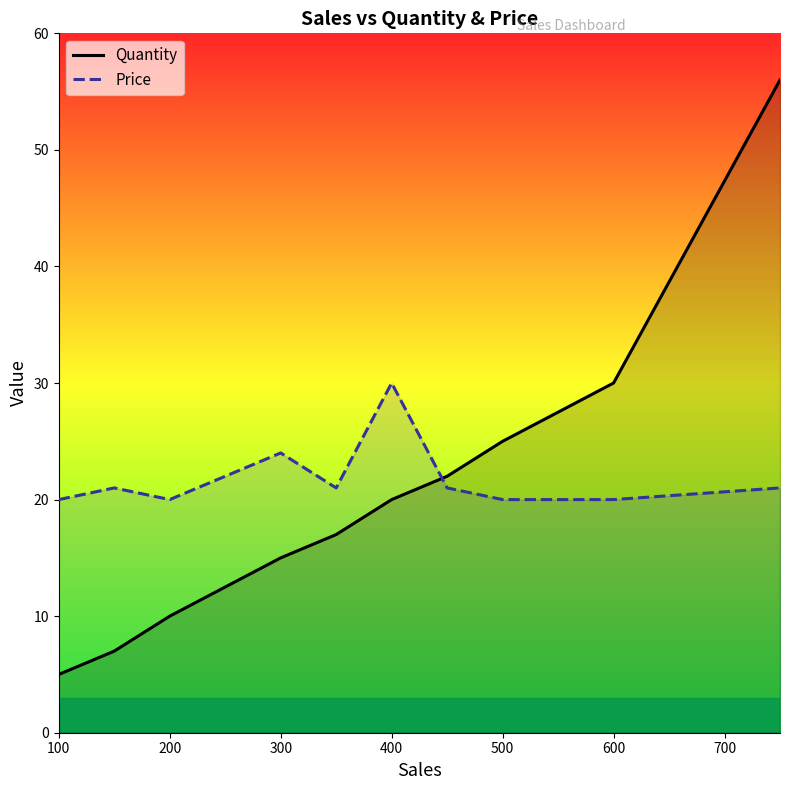

What is the label of the 3rd point from the right?

500